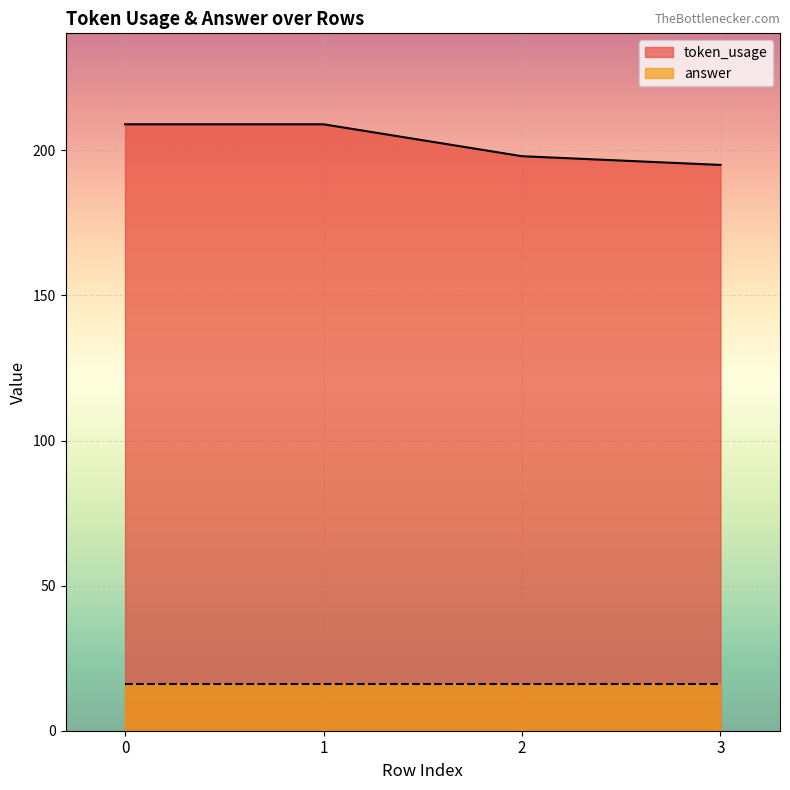

What is the greatest value displayed?

209